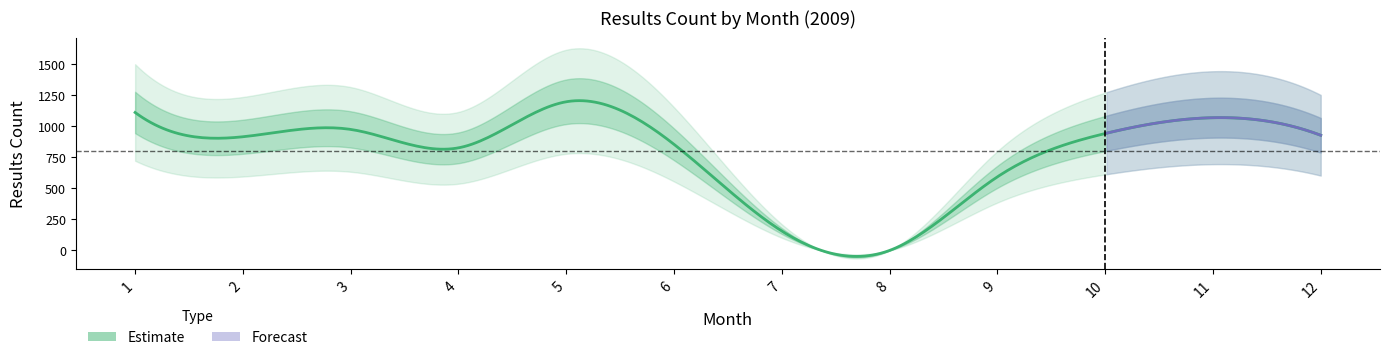

Count the number of values greater than 925.

5